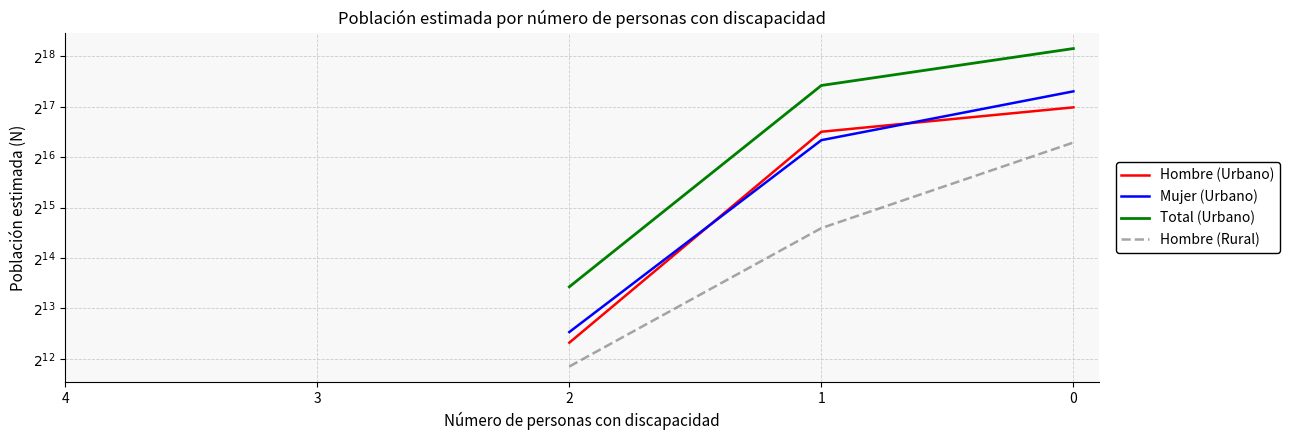

How many positive values does the Hombre (Urbano) series have?

3